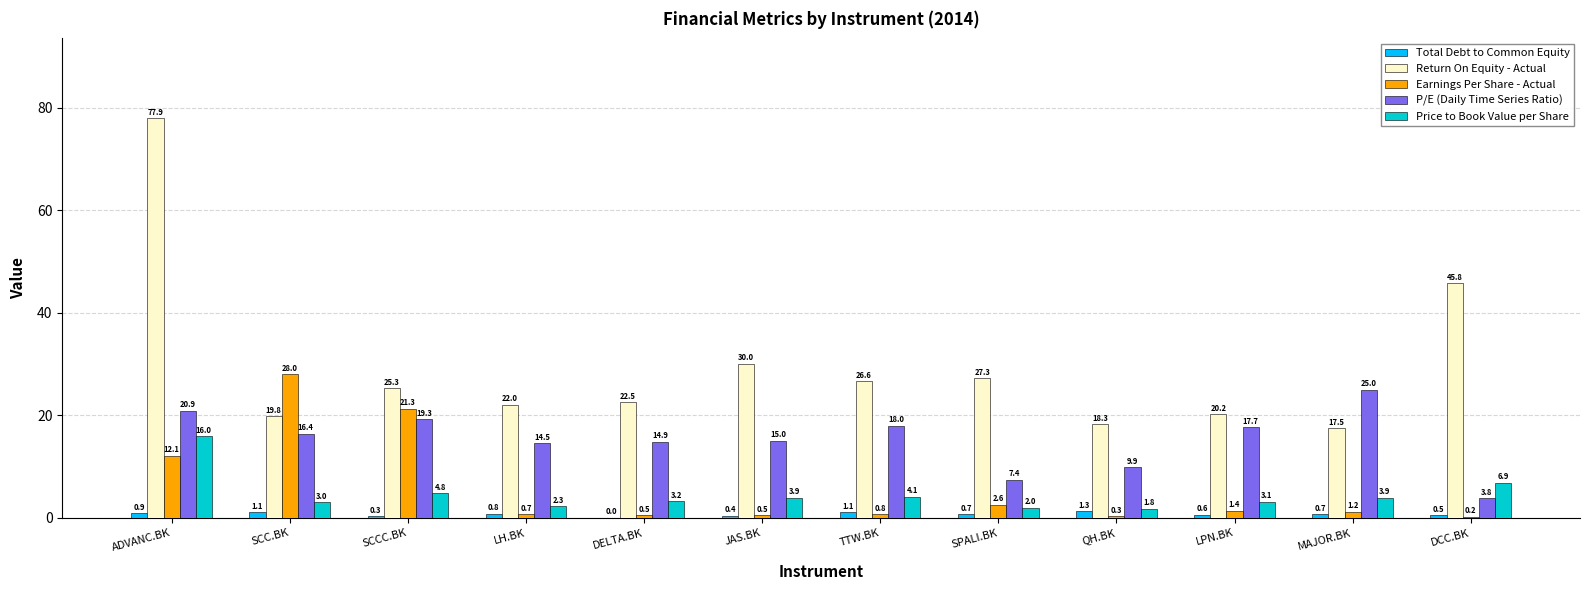

What is the total value across all series at LPN.BK?

43.0